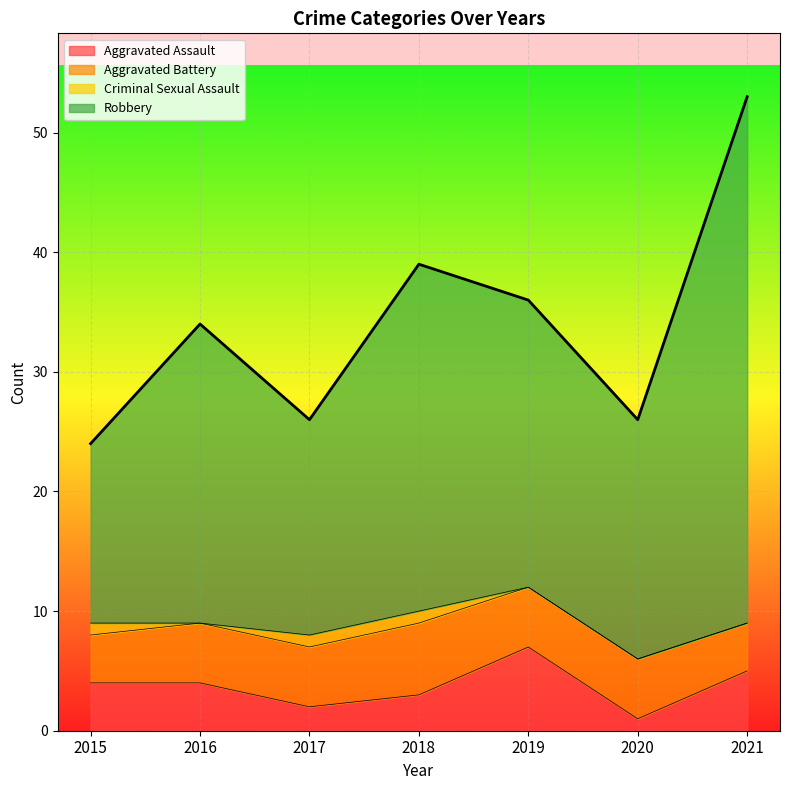

At how many categories does at least one series exceed 36?

2